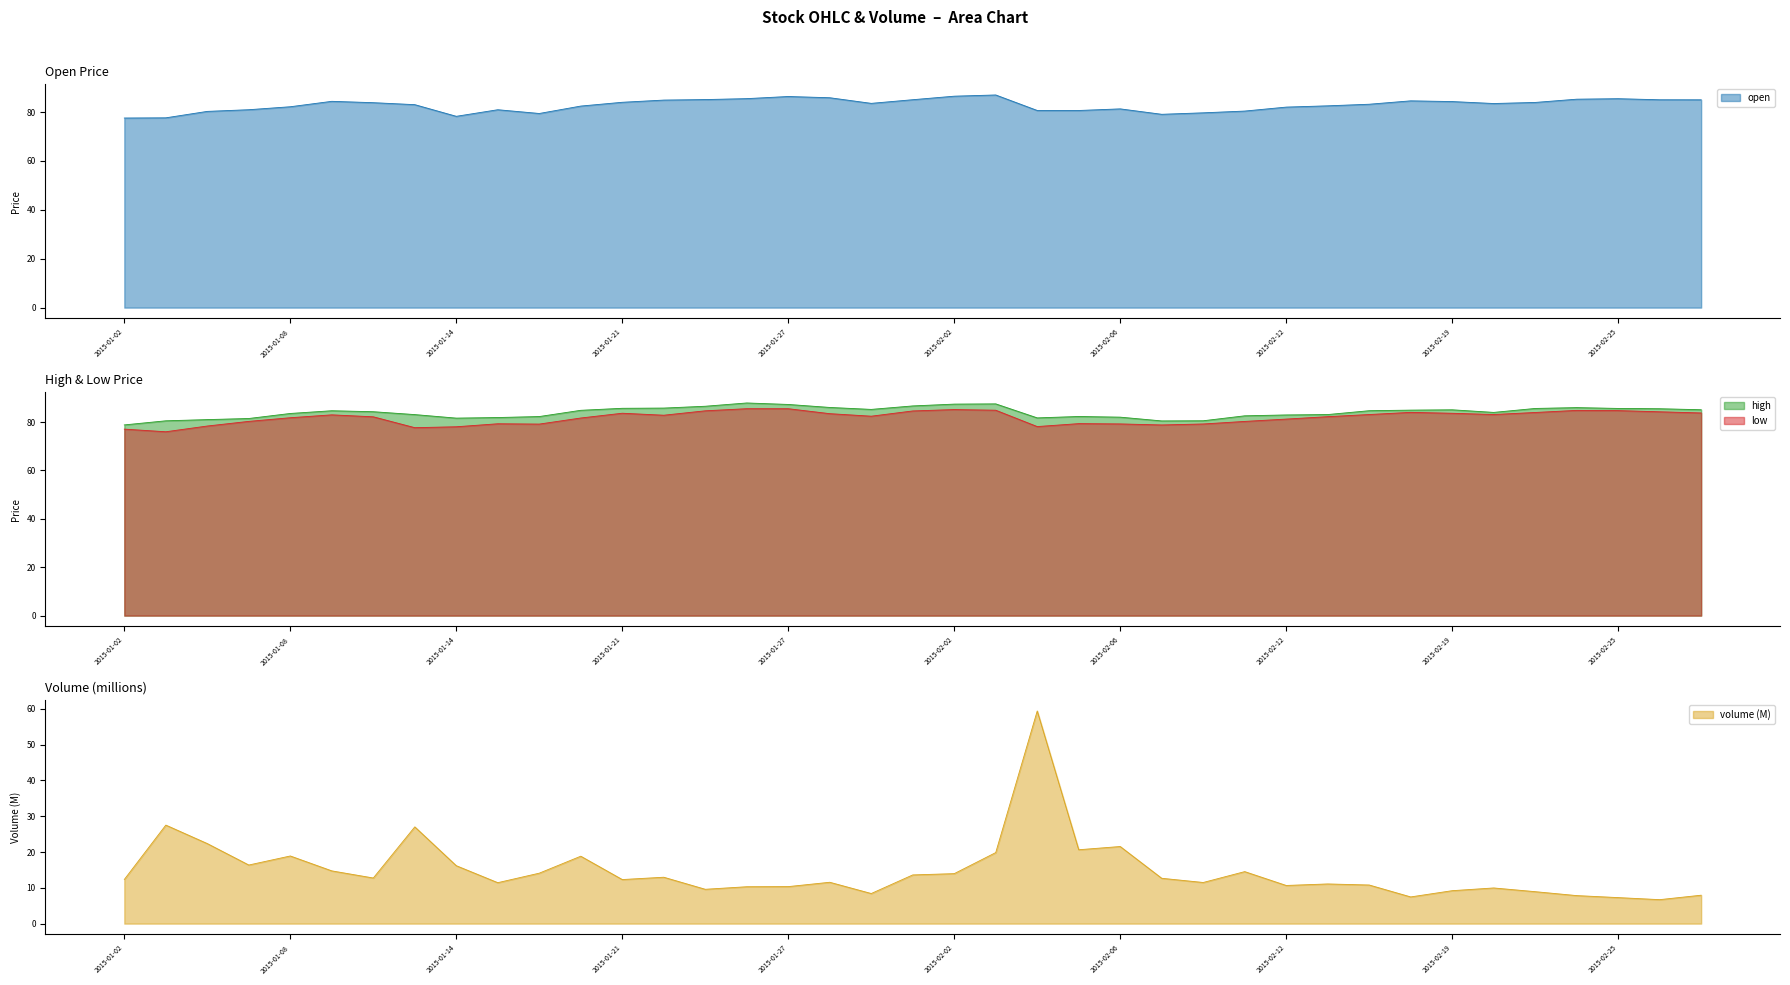

Reading left to right, what are all the values shown in this chart?

open: 2015-01-02=77.6	2015-01-05=77.7	2015-01-06=80.3	2015-01-07=81.0	2015-01-08=82.2	2015-01-09=84.4	2015-01-12=83.9	2015-01-13=83.1	2015-01-14=78.3	2015-01-15=81.0	2015-01-16=79.4	2015-01-20=82.5	2015-01-21=84.0	2015-01-22=84.9	2015-01-23=85.1	2015-01-26=85.5	2015-01-27=86.4	2015-01-28=85.9	2015-01-29=83.6	2015-01-30=85.1	2015-02-02=86.5	2015-02-03=87.0	2015-02-04=80.7	2015-02-05=80.7	2015-02-06=81.3	2015-02-09=79.1	2015-02-10=79.7	2015-02-11=80.4	2015-02-12=82.1	2015-02-13=82.6	2015-02-17=83.2	2015-02-18=84.6	2015-02-19=84.3	2015-02-20=83.5	2015-02-23=84.0	2015-02-24=85.3	2015-02-25=85.5	2015-02-26=85.1	2015-02-27=85.0
high: 2015-01-02=78.8	2015-01-05=80.5	2015-01-06=81.0	2015-01-07=81.5	2015-01-08=83.5	2015-01-09=84.7	2015-01-12=84.3	2015-01-13=83.1	2015-01-14=81.6	2015-01-15=81.9	2015-01-16=82.3	2015-01-20=84.9	2015-01-21=85.7	2015-01-22=85.8	2015-01-23=86.5	2015-01-26=87.9	2015-01-27=87.3	2015-01-28=86.0	2015-01-29=85.2	2015-01-30=86.7	2015-02-02=87.4	2015-02-03=87.5	2015-02-04=81.7	2015-02-05=82.3	2015-02-06=82.0	2015-02-09=80.5	2015-02-10=80.5	2015-02-11=82.6	2015-02-12=82.9	2015-02-13=83.1	2015-02-17=84.7	2015-02-18=84.9	2015-02-19=85.1	2015-02-20=84.0	2015-02-23=85.6	2015-02-24=86.0	2015-02-25=85.6	2015-02-26=85.5	2015-02-27=85.1
low: 2015-01-02=77.1	2015-01-05=76.0	2015-01-06=78.4	2015-01-07=80.3	2015-01-08=81.8	2015-01-09=83.0	2015-01-12=82.2	2015-01-13=77.7	2015-01-14=78.1	2015-01-15=79.3	2015-01-16=79.2	2015-01-20=81.7	2015-01-21=83.6	2015-01-22=82.8	2015-01-23=84.6	2015-01-26=85.5	2015-01-27=85.5	2015-01-28=83.5	2015-01-29=82.4	2015-01-30=84.6	2015-02-02=85.2	2015-02-03=84.9	2015-02-04=78.1	2015-02-05=79.3	2015-02-06=79.2	2015-02-09=78.8	2015-02-10=79.2	2015-02-11=80.3	2015-02-12=81.2	2015-02-13=82.2	2015-02-17=83.1	2015-02-18=84.0	2015-02-19=83.6	2015-02-20=83.1	2015-02-23=84.0	2015-02-24=84.8	2015-02-25=84.7	2015-02-26=84.2	2015-02-27=83.8
volume_norm: 2015-01-02=12.3	2015-01-05=27.5	2015-01-06=22.4	2015-01-07=16.4	2015-01-08=18.9	2015-01-09=14.7	2015-01-12=12.7	2015-01-13=27.0	2015-01-14=16.2	2015-01-15=11.4	2015-01-16=14.1	2015-01-20=18.8	2015-01-21=12.3	2015-01-22=13.0	2015-01-23=9.6	2015-01-26=10.3	2015-01-27=10.3	2015-01-28=11.6	2015-01-29=8.4	2015-01-30=13.6	2015-02-02=14.0	2015-02-03=19.9	2015-02-04=59.4	2015-02-05=20.6	2015-02-06=21.5	2015-02-09=12.7	2015-02-10=11.5	2015-02-11=14.5	2015-02-12=10.7	2015-02-13=11.1	2015-02-17=10.8	2015-02-18=7.5	2015-02-19=9.2	2015-02-20=10.0	2015-02-23=8.9	2015-02-24=7.8	2015-02-25=7.3	2015-02-26=6.7	2015-02-27=7.9